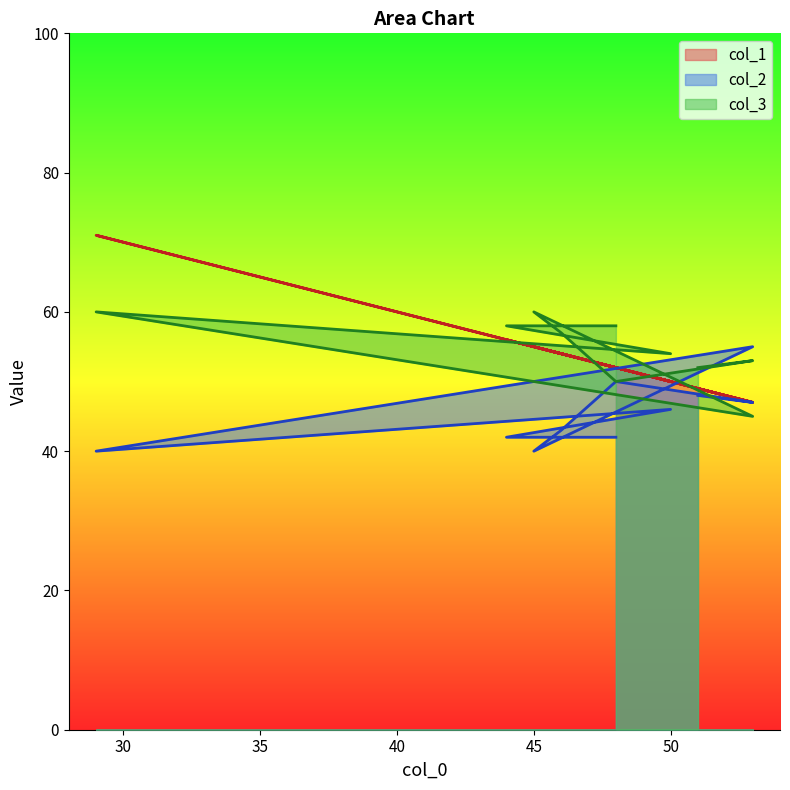

Which has a higher value, 50 or 46?

46